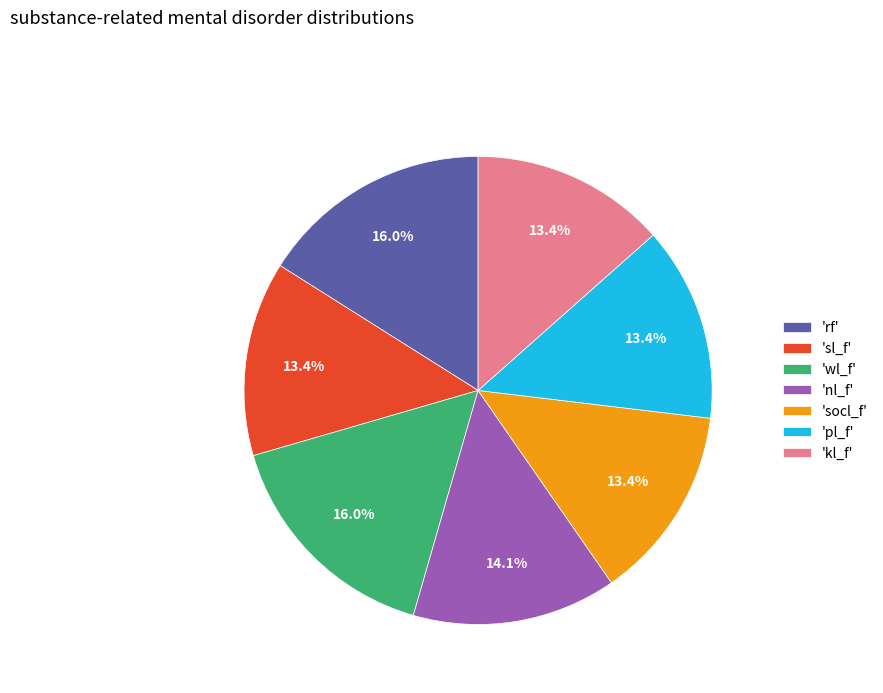

Which has a higher value, 'nl_f' or 'socl_f'?

'nl_f'